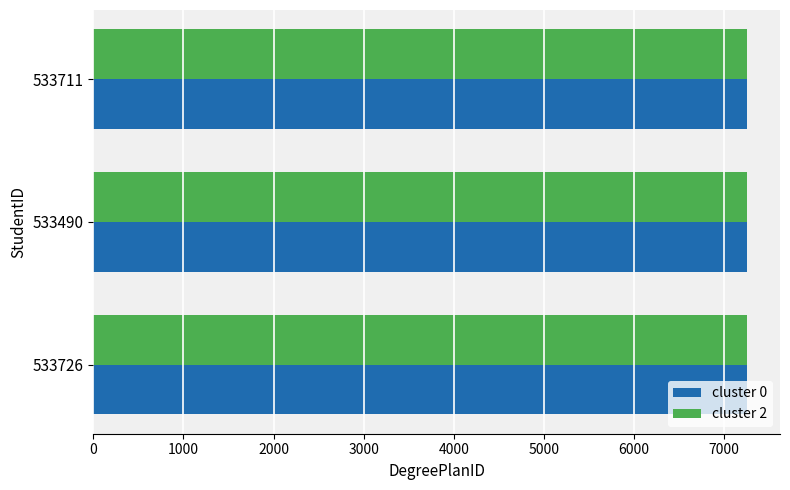

What is the sum of the cluster 0 values at 533490 and 533711?

14505